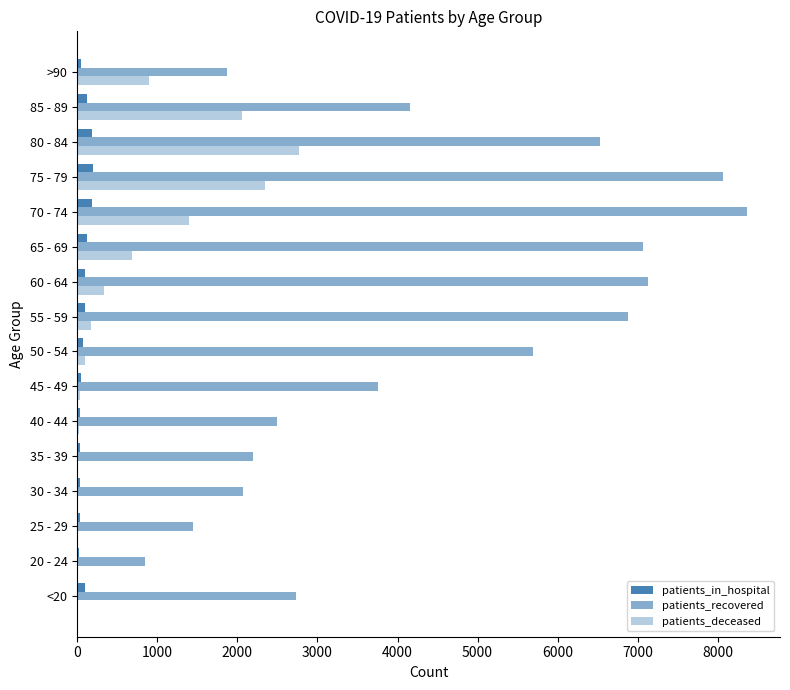

Count the number of data series in this chart.

3